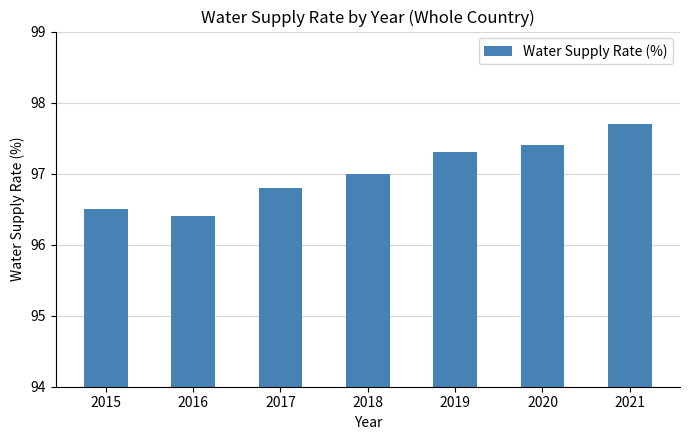

What is the greatest value displayed?

97.7